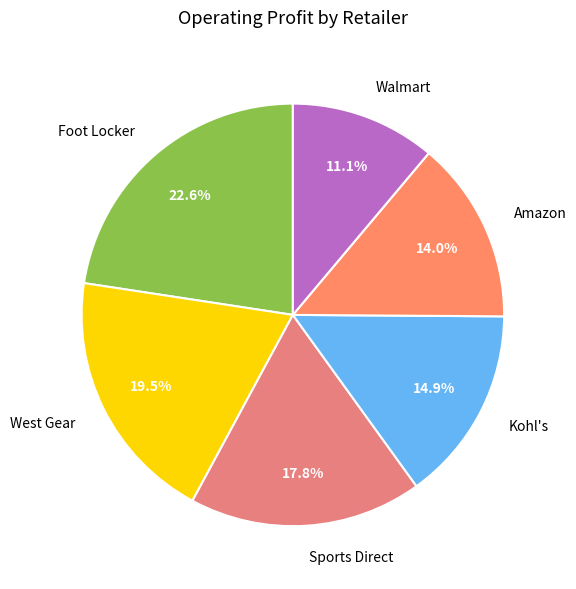

To the nearest percent, what is the average slice percentage?

17%